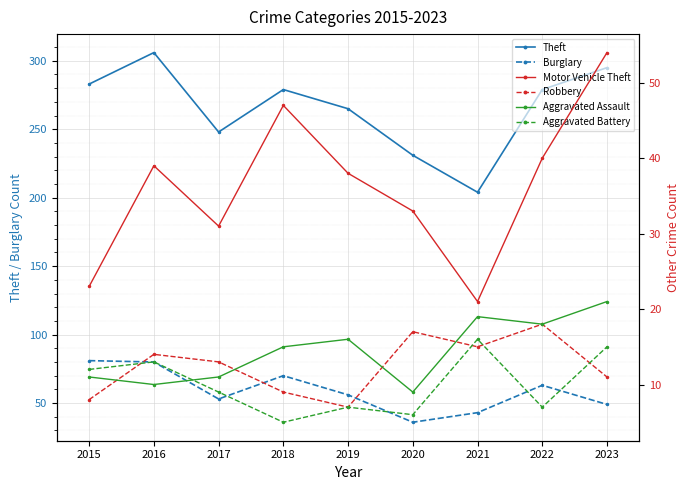

The value of Robbery at 2020 is 30. True or false?

False